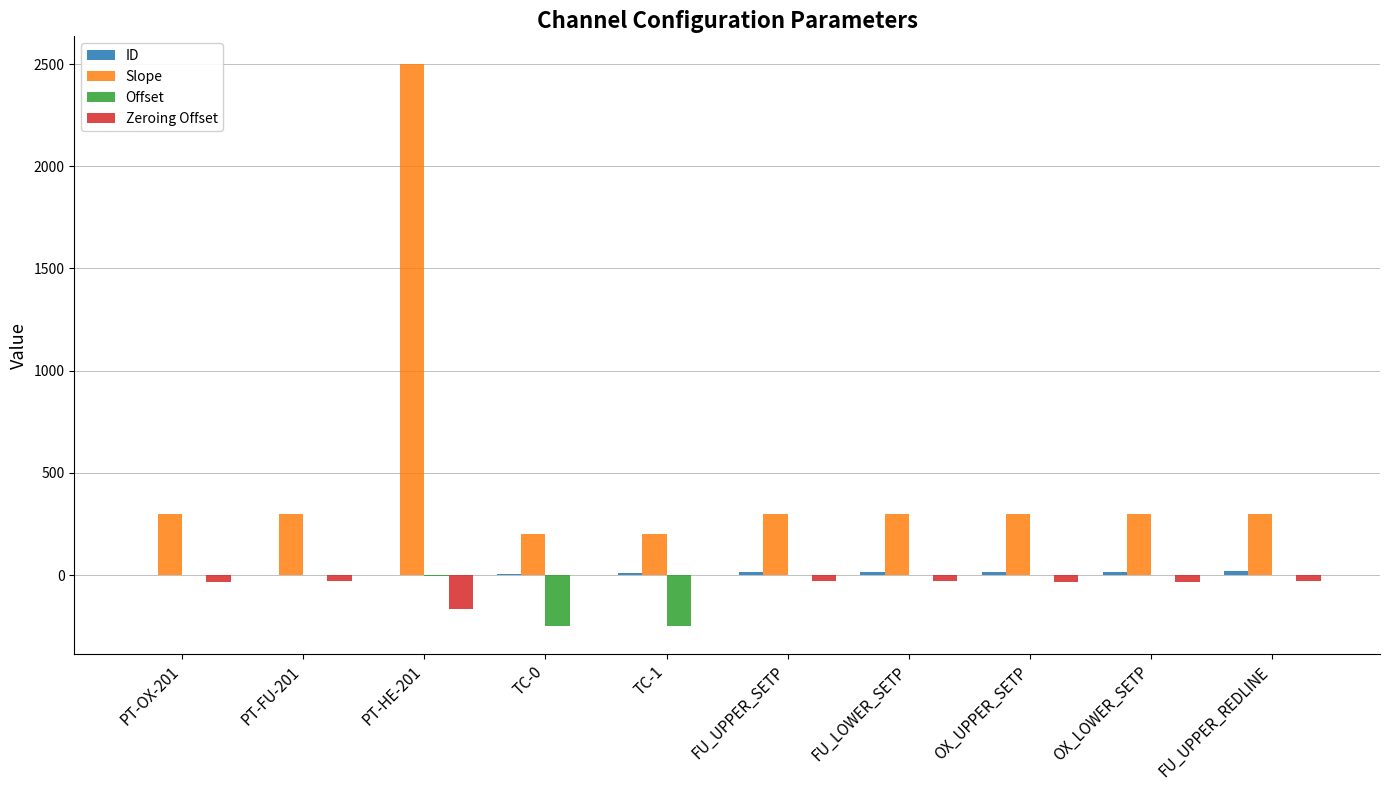

Are the bars grouped side by side (vs. stacked)?

Yes